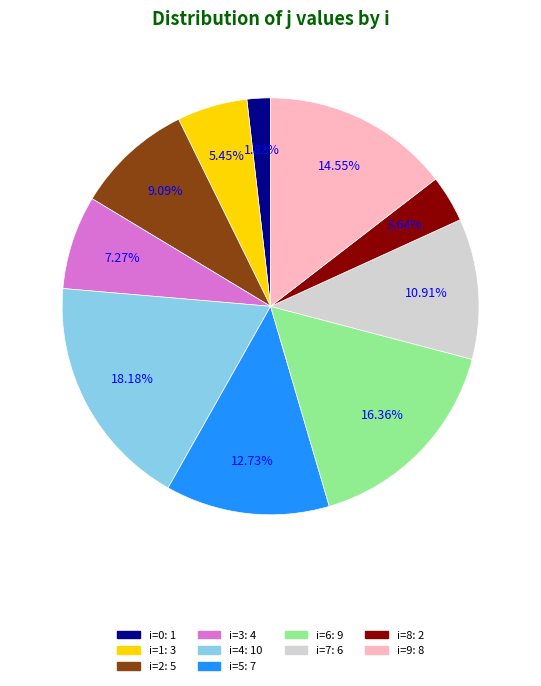

Is there any slice that represents more than half of the pie?

No